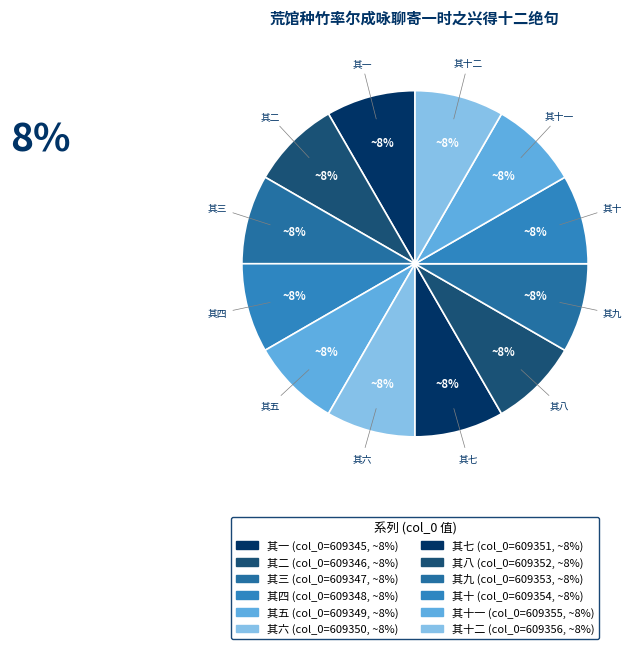

How many slices are in this pie chart?

12